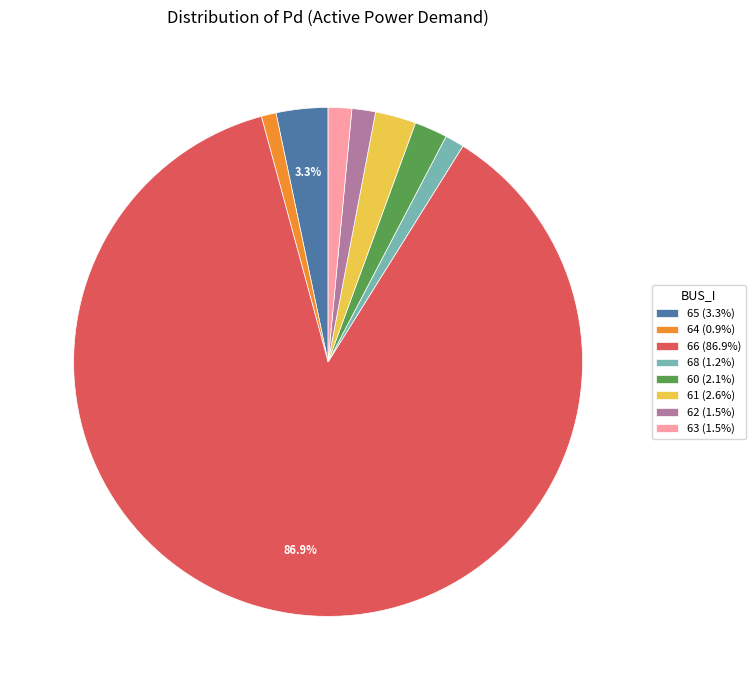

Is there a majority slice in this chart?

Yes